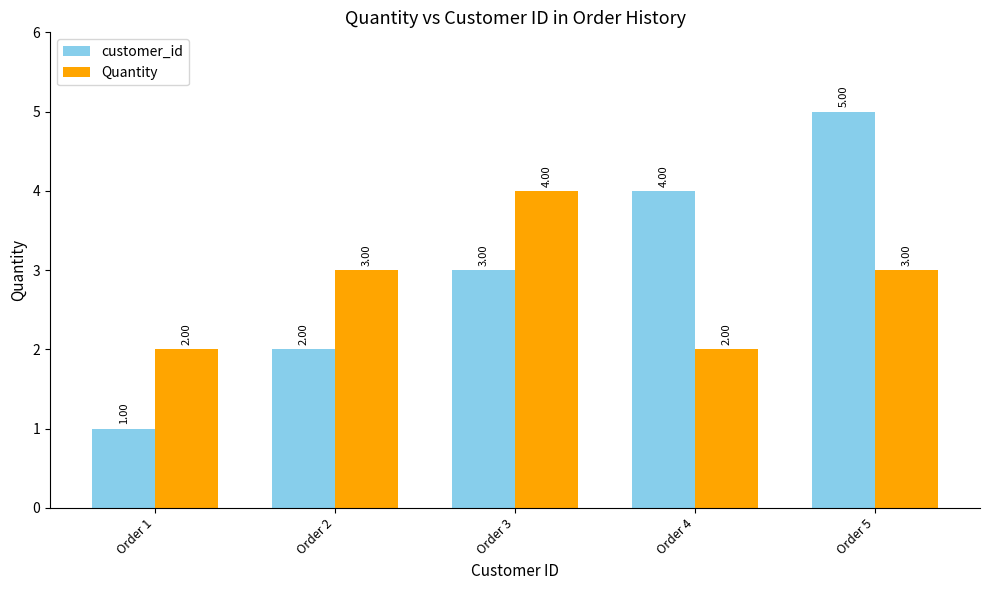

What is the total value across all series at Order 1?

3